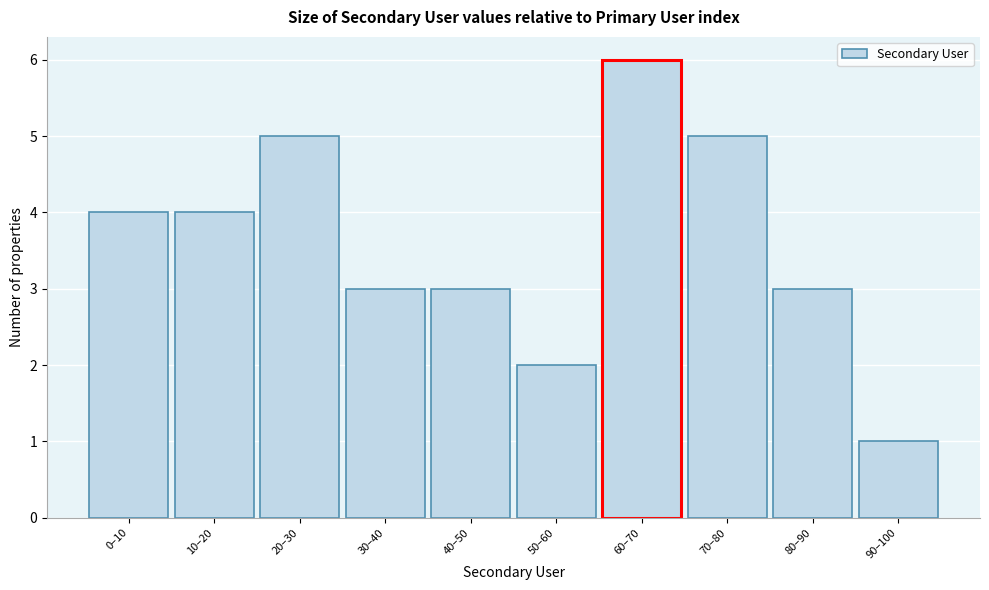

Reading left to right, transcribe all the data shown in this chart.

4	4	5	3	3	2	6	5	3	1